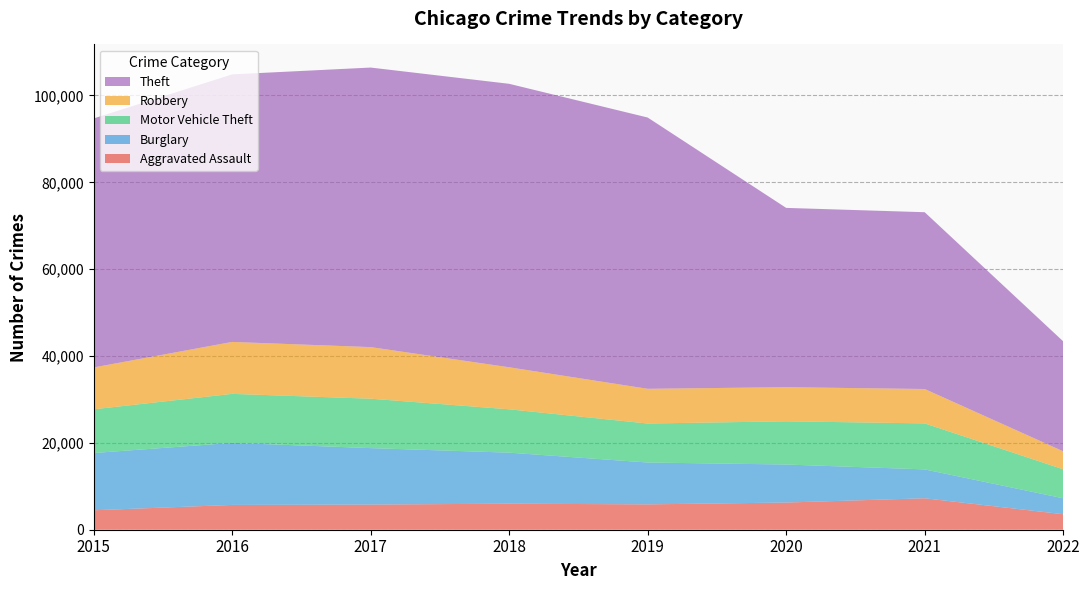

Reading right to left, what are all the values shown in this chart?

Aggravated Assault: 2022=3569	2021=7243	2020=6263	2019=5840	2018=6001	2017=5793	2016=5712	2015=4480
Burglary: 2022=3669	2021=6652	2020=8754	2019=9639	2018=11746	2017=13001	2016=14289	2015=13184
Motor Vehicle Theft: 2022=6682	2021=10591	2020=9953	2019=8978	2018=9983	2017=11380	2016=11286	2015=10068
Robbery: 2022=4137	2021=7919	2020=7855	2019=7994	2018=9679	2017=11880	2016=11960	2015=9638
Theft: 2022=25329	2021=40715	2020=41290	2019=62476	2018=65281	2017=64380	2016=61618	2015=57347